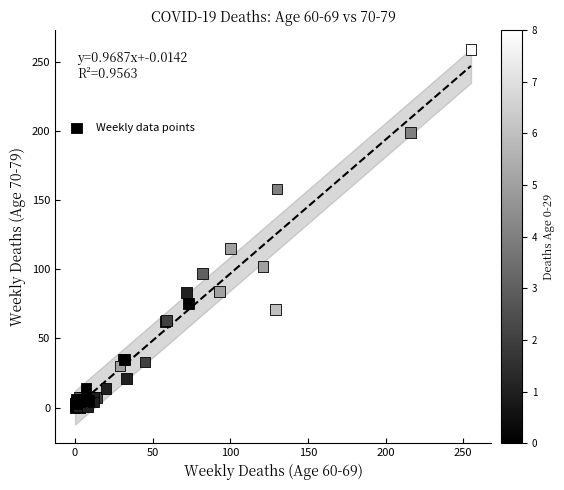

What Y value in the scatter plot is closest to 129?

115